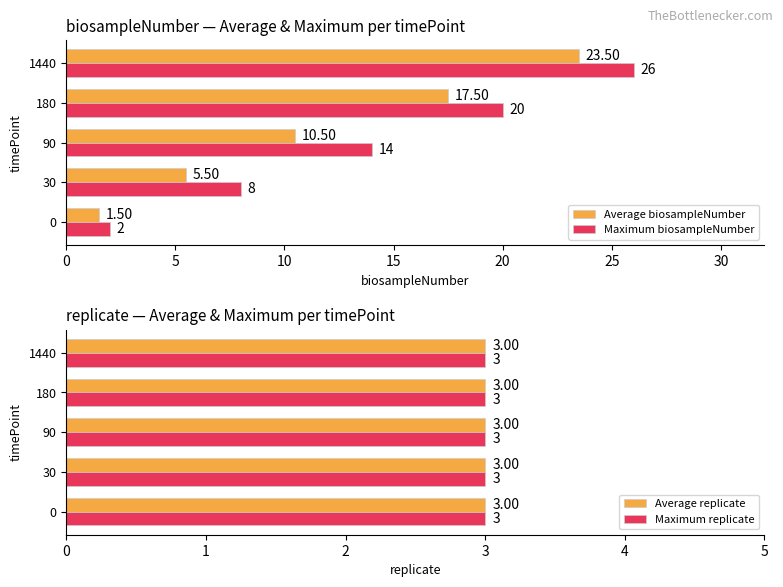

What is the maximum value shown in the chart?

26.0